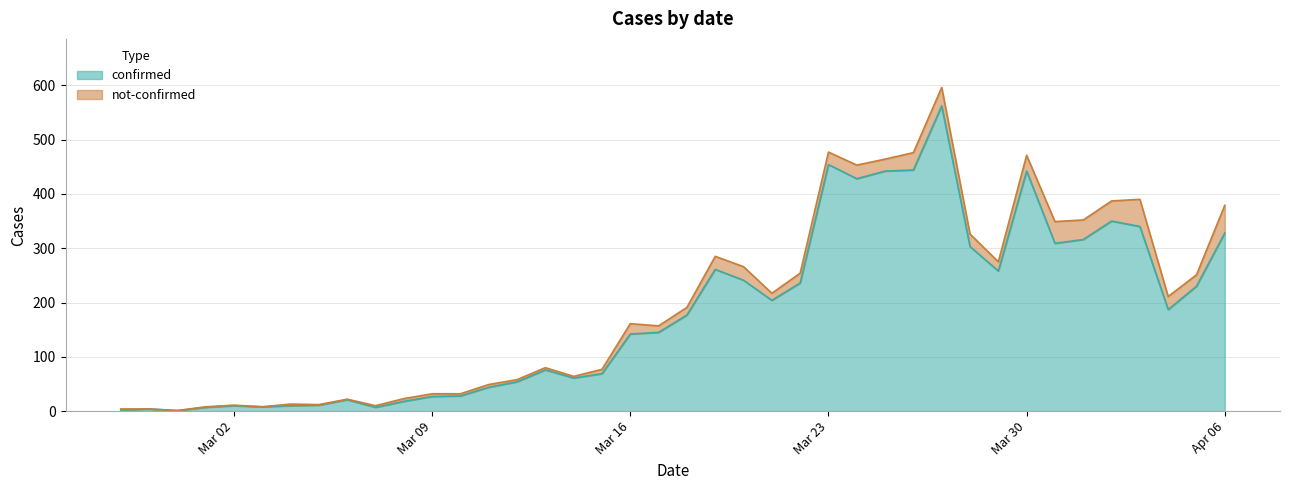

What position from the left is 2020-03-28?

31